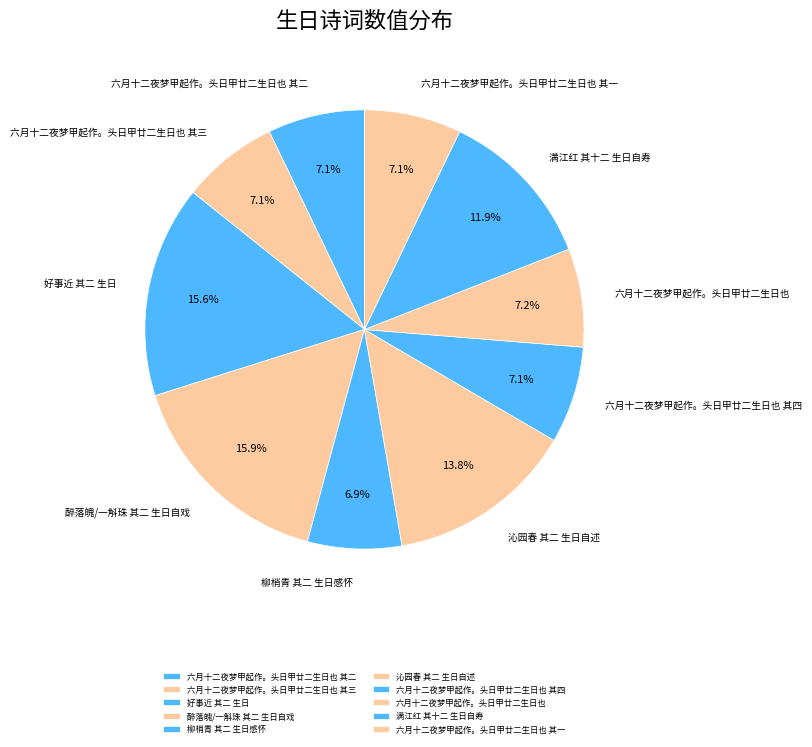

What percentage do 沁园春 其二 生日自述 and 六月十二夜梦甲起作。头日甲廿二生日也 其三 together represent?

21.0%